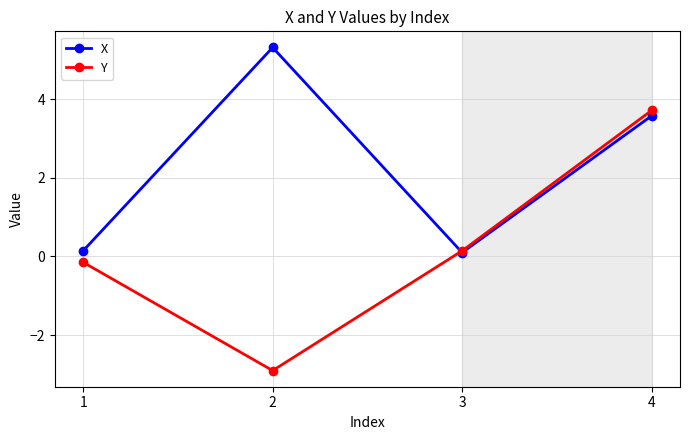

At which category does Y reach its first local valley?

2